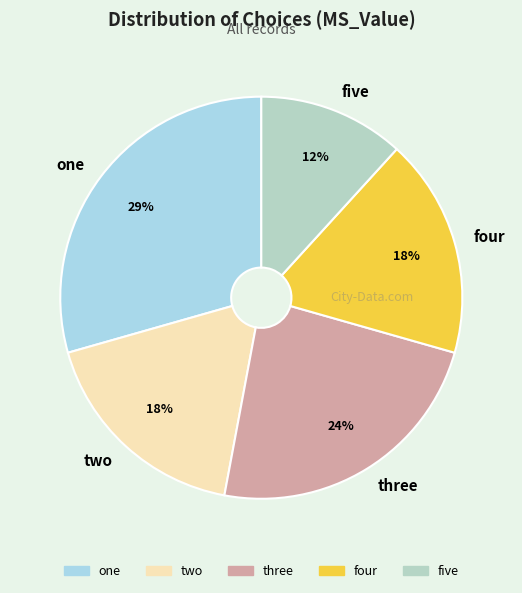

What is the largest slice in the pie chart?

one